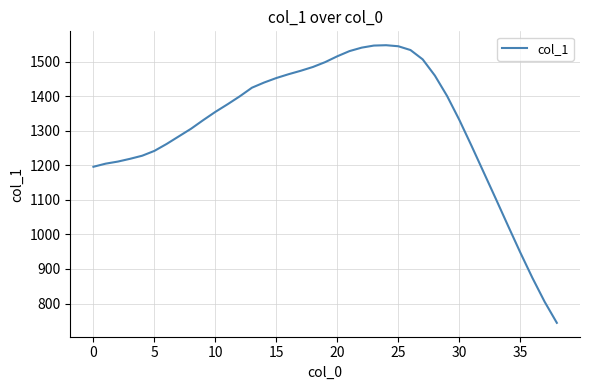

Count the number of data series in this chart.

1